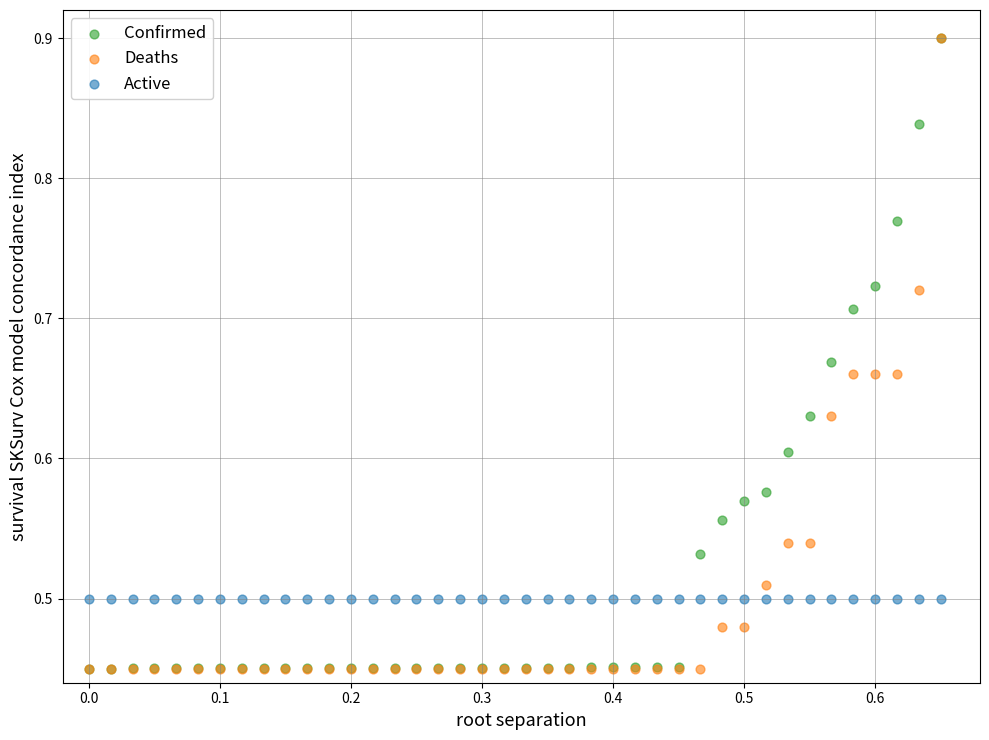

What are all the series names shown in the legend?

Confirmed, Deaths, Active